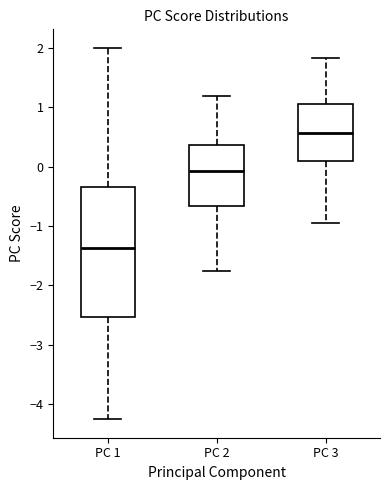

Reading left to right, transcribe this box plot: for each box, give where its median line is, the range the box spans, and where its two whiskers end, as read against the y-axis. The values are not printed on the chart, so give them approximately, as read against the axis.

PC 1: median -1.4, box -2.5 to -0.3, whiskers -4.2 to 2.0
PC 2: median -0.1, box -0.7 to 0.4, whiskers -1.8 to 1.2
PC 3: median 0.6, box 0.1 to 1.1, whiskers -1.0 to 1.8